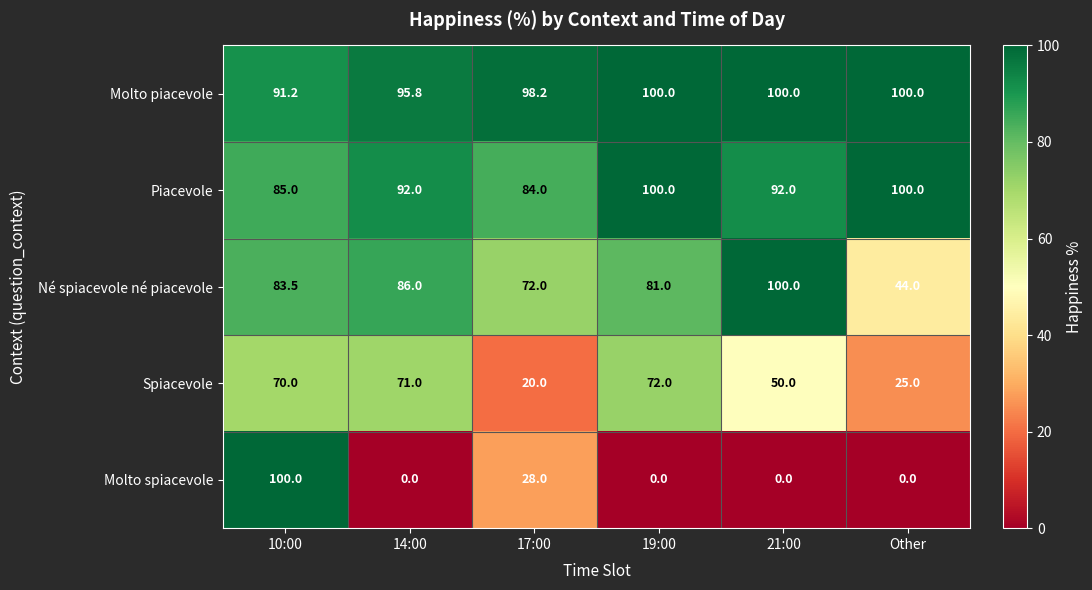

How many categories are shown in the chart?

6